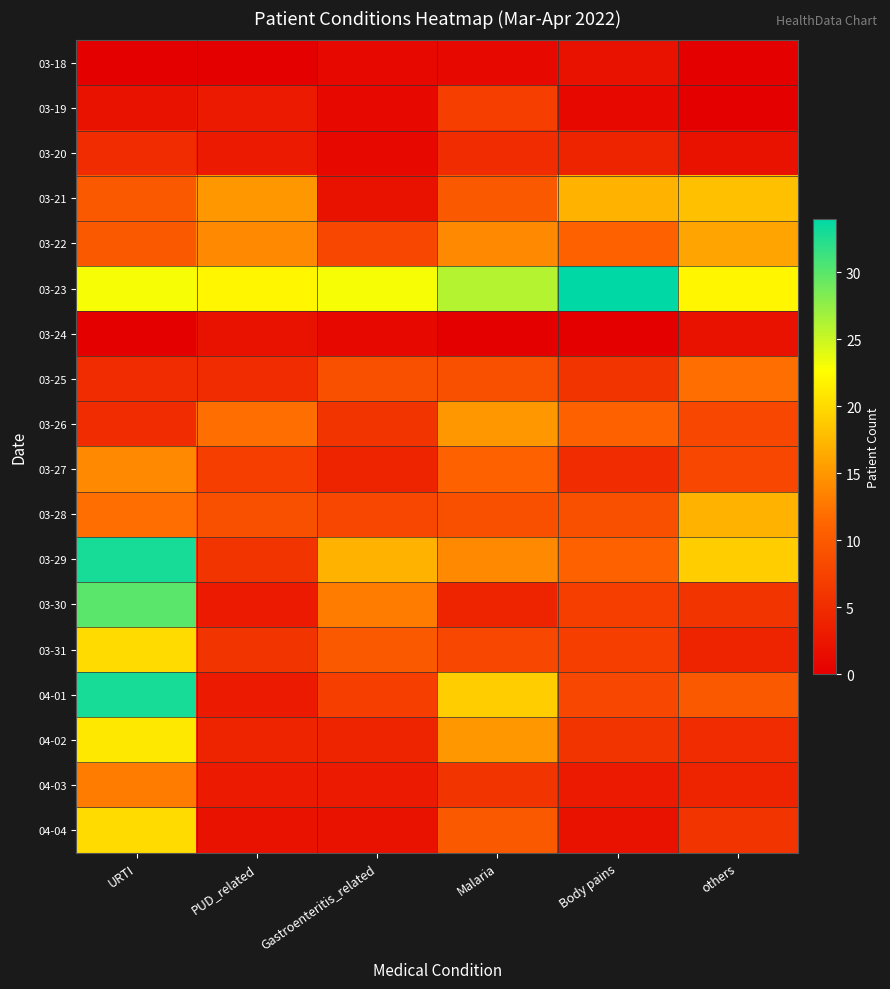

Reading left to right, extract all data points from this chart.

03-18: URTI=0	PUD_related=0	Gastroenteritis_related=1	Malaria=1	Body pains=2	others=0
03-19: URTI=2	PUD_related=3	Gastroenteritis_related=1	Malaria=7	Body pains=1	others=0
03-20: URTI=5	PUD_related=3	Gastroenteritis_related=1	Malaria=5	Body pains=4	others=2
03-21: URTI=10	PUD_related=15	Gastroenteritis_related=2	Malaria=10	Body pains=17	others=18
03-22: URTI=10	PUD_related=14	Gastroenteritis_related=8	Malaria=14	Body pains=11	others=16
03-23: URTI=23	PUD_related=22	Gastroenteritis_related=23	Malaria=26	Body pains=34	others=22
03-24: URTI=0	PUD_related=2	Gastroenteritis_related=1	Malaria=0	Body pains=0	others=2
03-25: URTI=5	PUD_related=5	Gastroenteritis_related=9	Malaria=9	Body pains=6	others=12
03-26: URTI=5	PUD_related=12	Gastroenteritis_related=6	Malaria=15	Body pains=11	others=8
03-27: URTI=14	PUD_related=7	Gastroenteritis_related=4	Malaria=11	Body pains=5	others=8
03-28: URTI=12	PUD_related=9	Gastroenteritis_related=8	Malaria=9	Body pains=9	others=17
03-29: URTI=33	PUD_related=6	Gastroenteritis_related=17	Malaria=14	Body pains=11	others=19
03-30: URTI=30	PUD_related=3	Gastroenteritis_related=13	Malaria=4	Body pains=7	others=6
03-31: URTI=20	PUD_related=6	Gastroenteritis_related=10	Malaria=8	Body pains=7	others=4
04-01: URTI=33	PUD_related=3	Gastroenteritis_related=7	Malaria=19	Body pains=8	others=10
04-02: URTI=21	PUD_related=4	Gastroenteritis_related=4	Malaria=15	Body pains=6	others=5
04-03: URTI=13	PUD_related=3	Gastroenteritis_related=3	Malaria=6	Body pains=3	others=4
04-04: URTI=20	PUD_related=2	Gastroenteritis_related=2	Malaria=10	Body pains=2	others=6